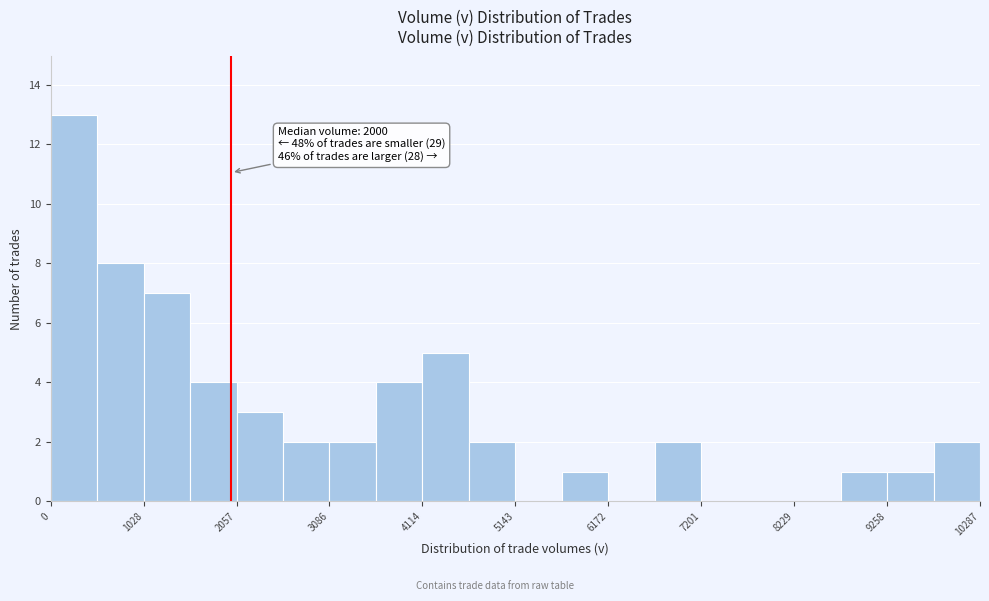

Around what value on the x-axis is the tallest bar? Give the approximate position of its centre, as read against the axis.

200